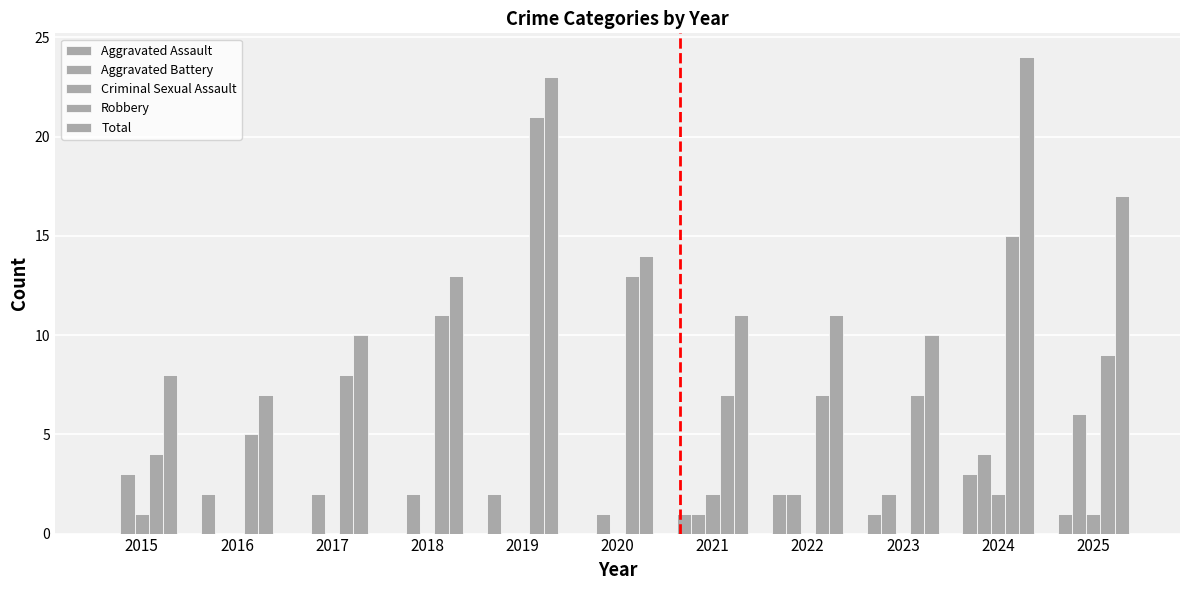

How many groups of bars are there?

11